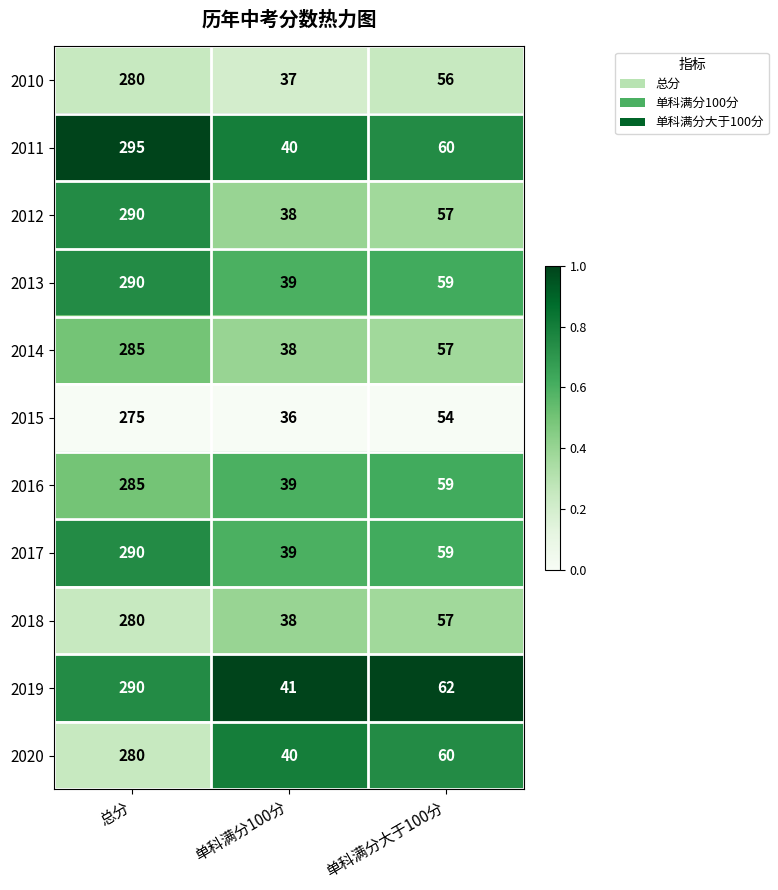

Between 单科满分100分 and 单科满分大于100分, which series saw the biggest shift?

2019